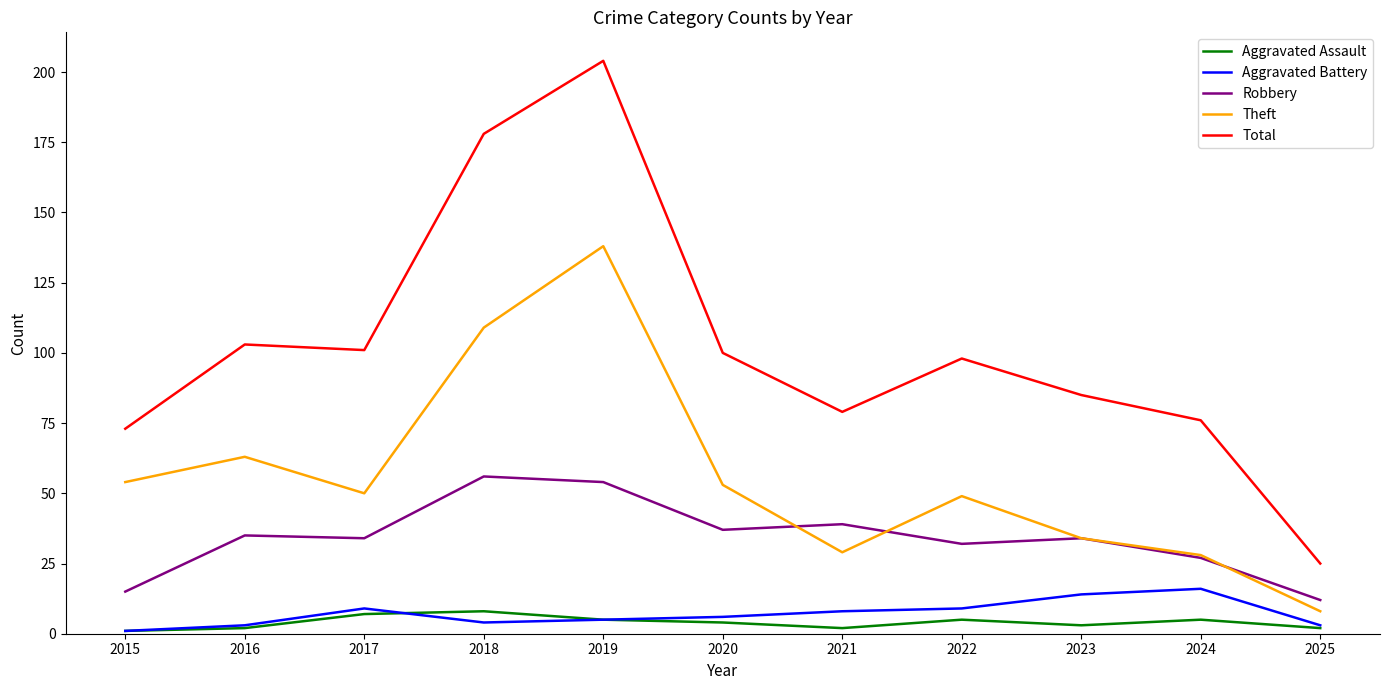

The Total series shows 76 at 2024. True or false?

True